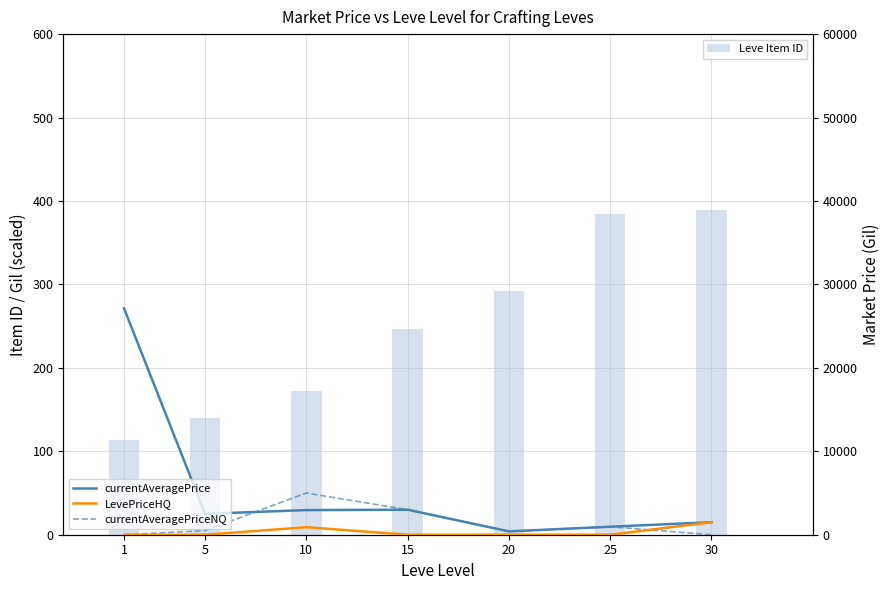

Reading left to right, extract all data points from this chart.

Leve Item ID: 1=113	5=140	10=172	15=247	20=292	25=384	30=389
currentAveragePrice: 1=27128	5=2507	10=2950	15=3000	20=400	25=959	30=1500
LevePriceHQ: 1=0	5=0	10=900	15=0	20=0	25=0	30=1500
currentAveragePriceNQ: 1=0	5=500	10=5000	15=3000	20=400	25=959	30=0